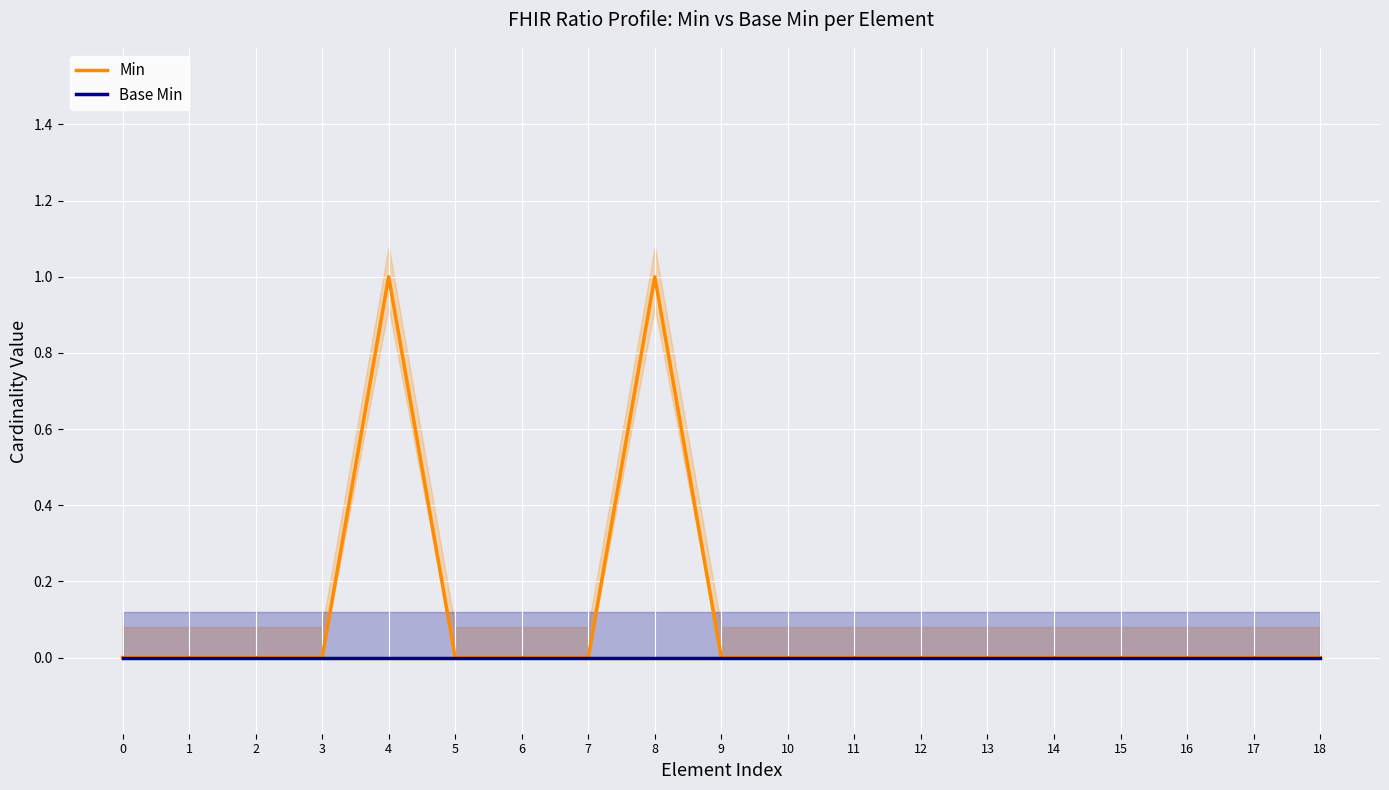

Which has a higher value, 11 or 0?

11